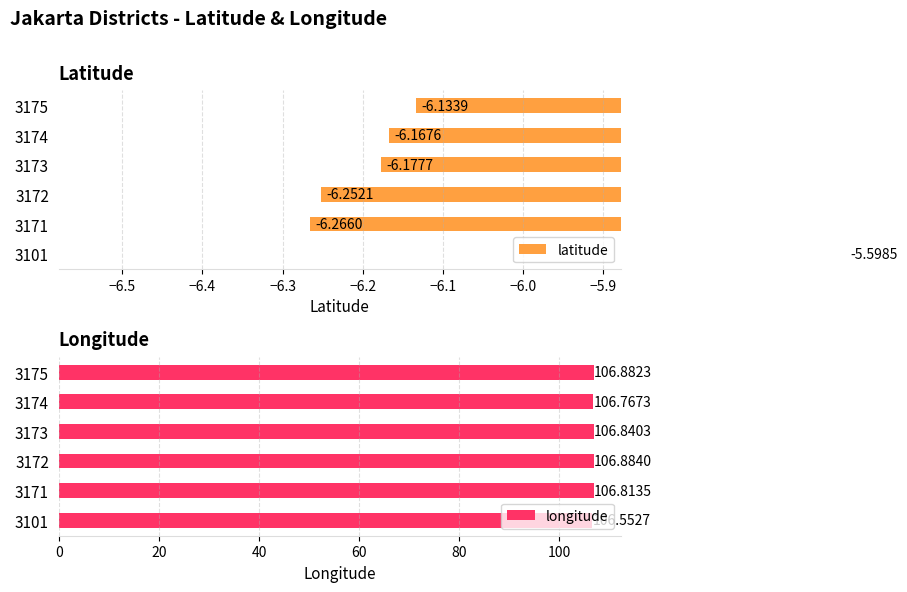

What is the difference between the maximum and second lowest values in the longitude series?

0.1